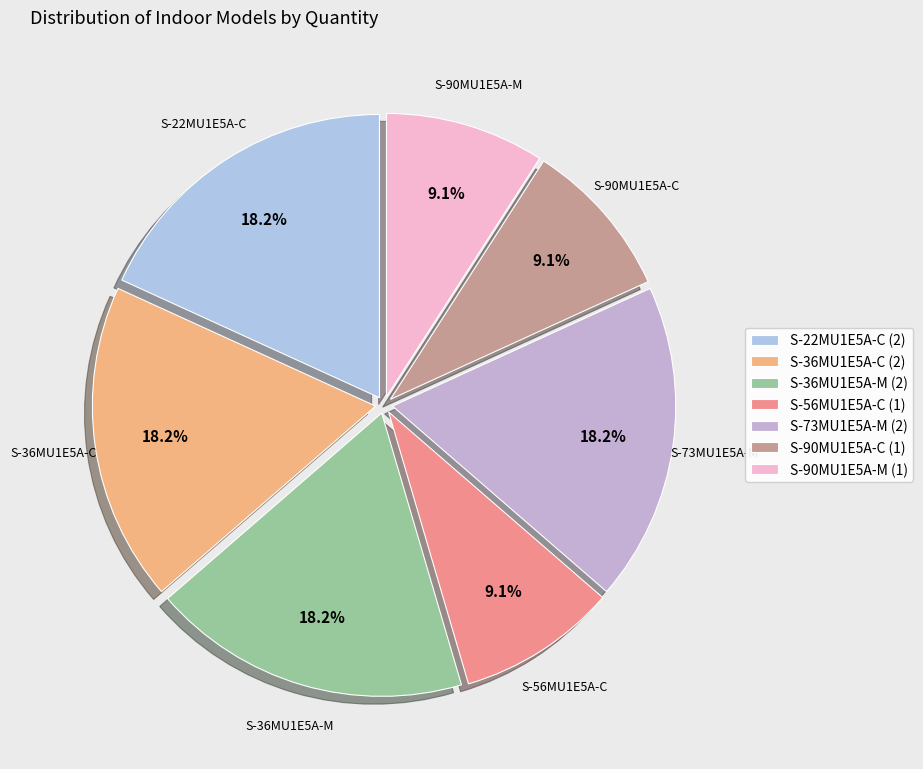

Combined, do S-73MU1E5A-M and S-90MU1E5A-C account for over 50%?

No